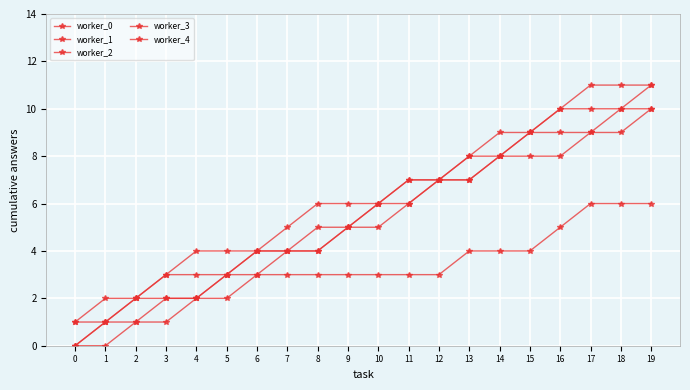

List the labels in order of worker_0 value, smallest first.

0, 1, 2, 3, 4, 5, 6, 7, 8, 9, 10, 11, 12, 13, 14, 15, 16, 17, 18, 19